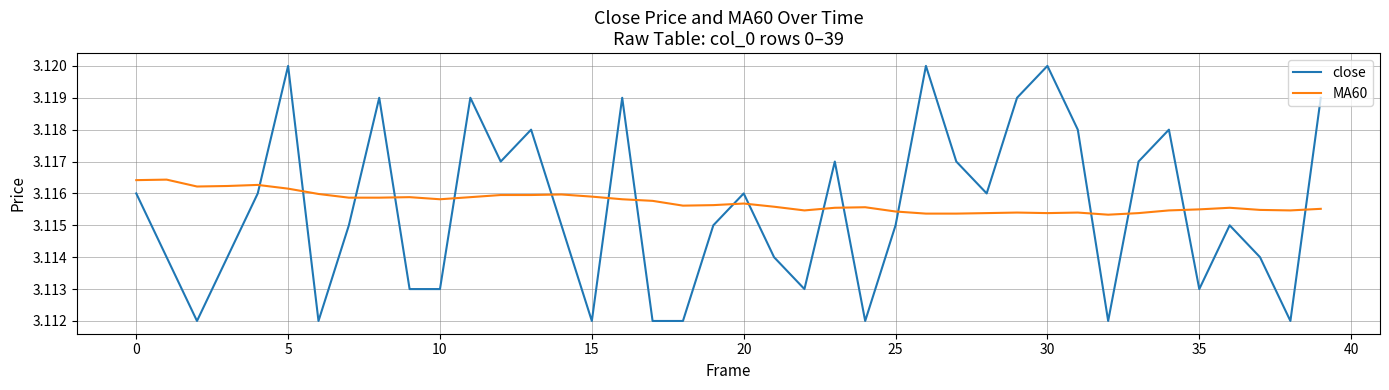

True or false: close and MA60 cross at least once.

True